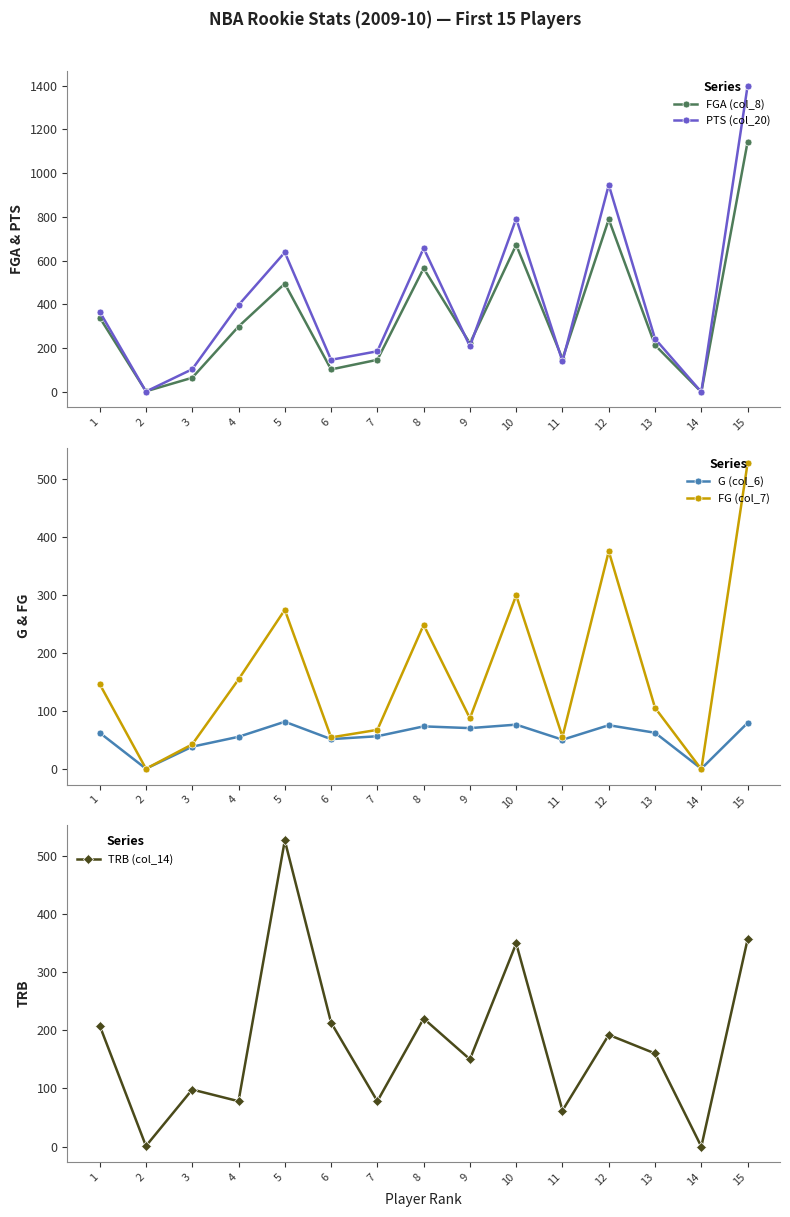

Where does the FG (col_7) series first go above 106?

1